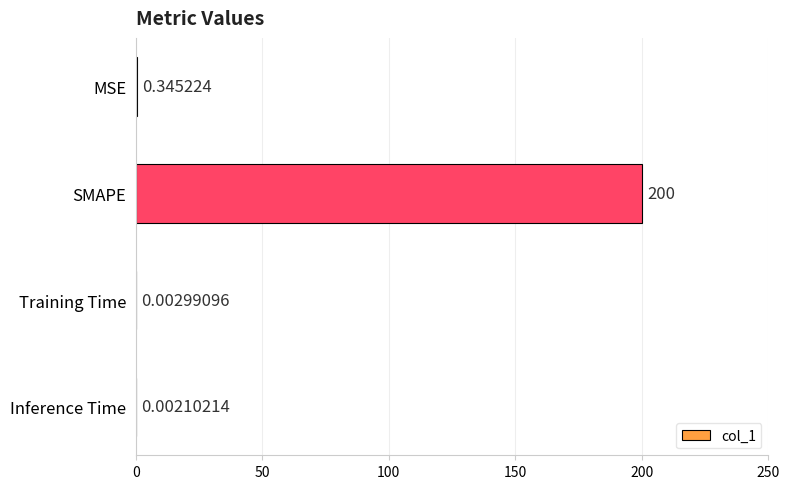

What is the greatest value displayed?

200.0